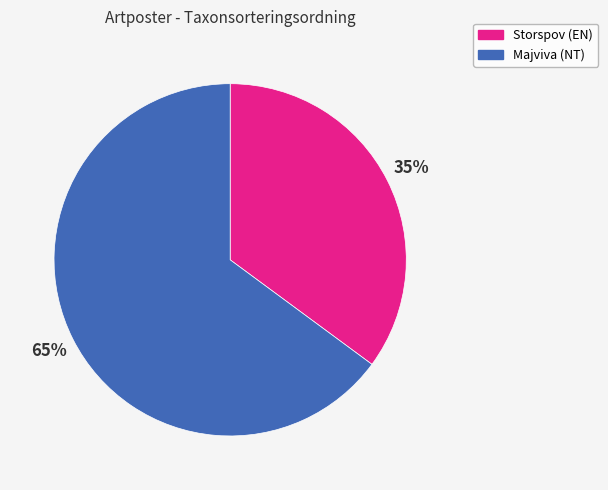

What percentage is the Majviva (NT) slice, to the nearest percent?

65%